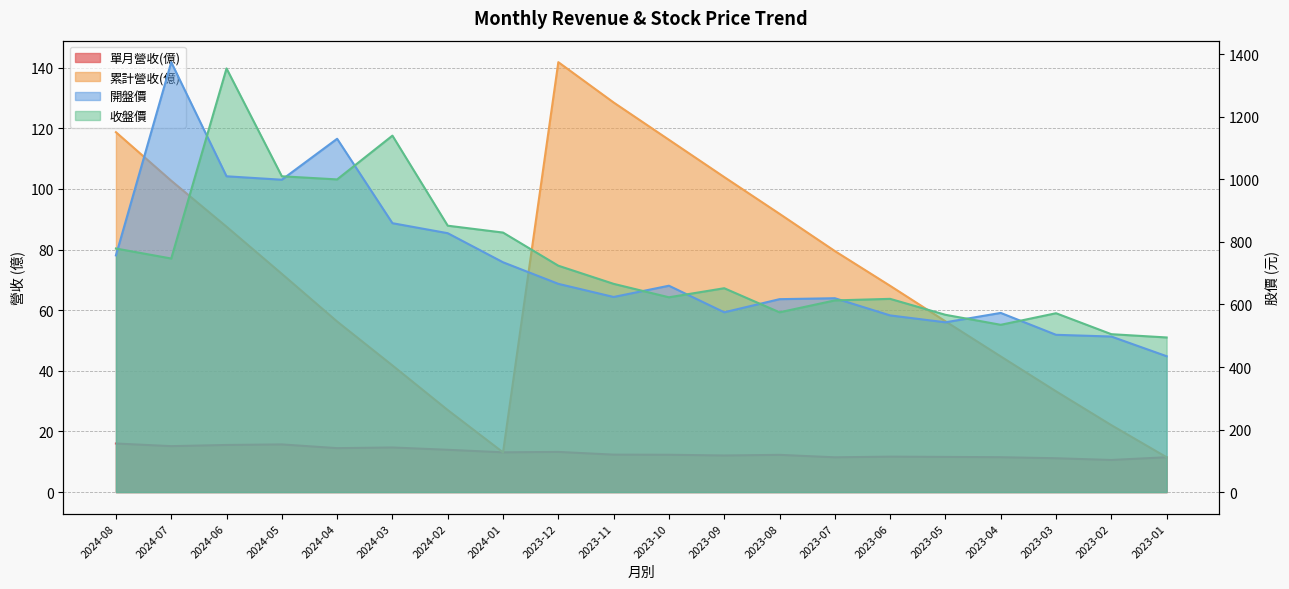

The value of 收盤價 at 2024-08 is 779.0. True or false?

True